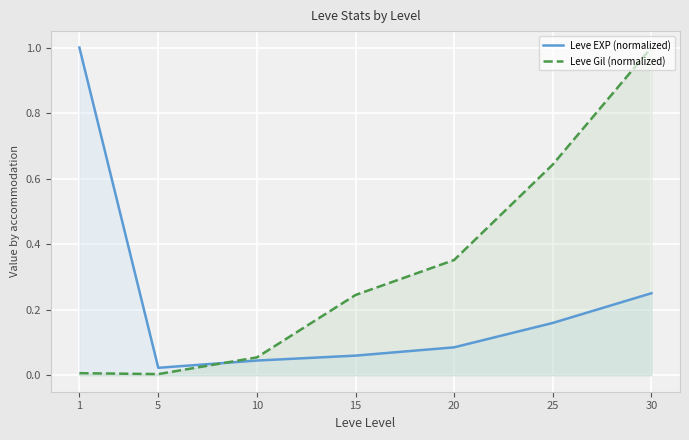

Which series ends up on top after the final intersection of Leve EXP (normalized) and Leve Gil (normalized)?

Leve Gil (normalized)